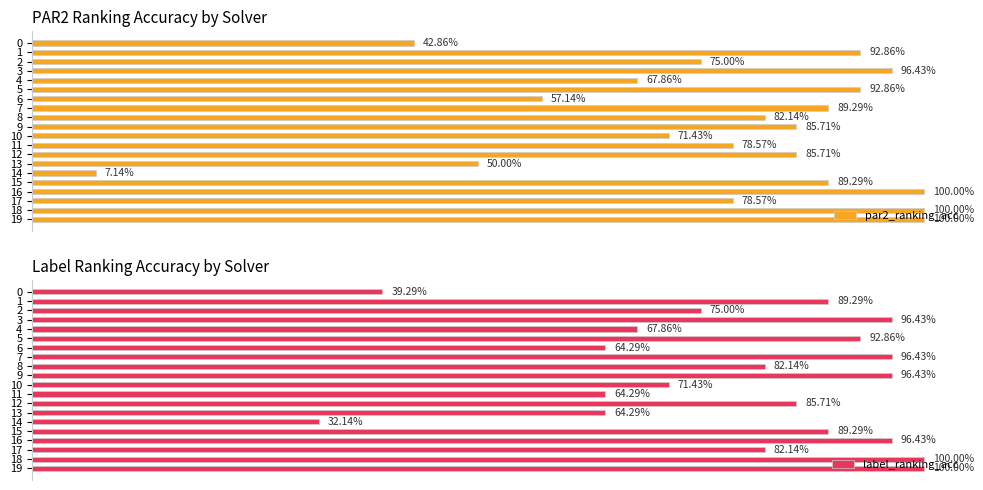

At 16, list the series in order from largest to smallest.

par2_ranking_acc, label_ranking_acc